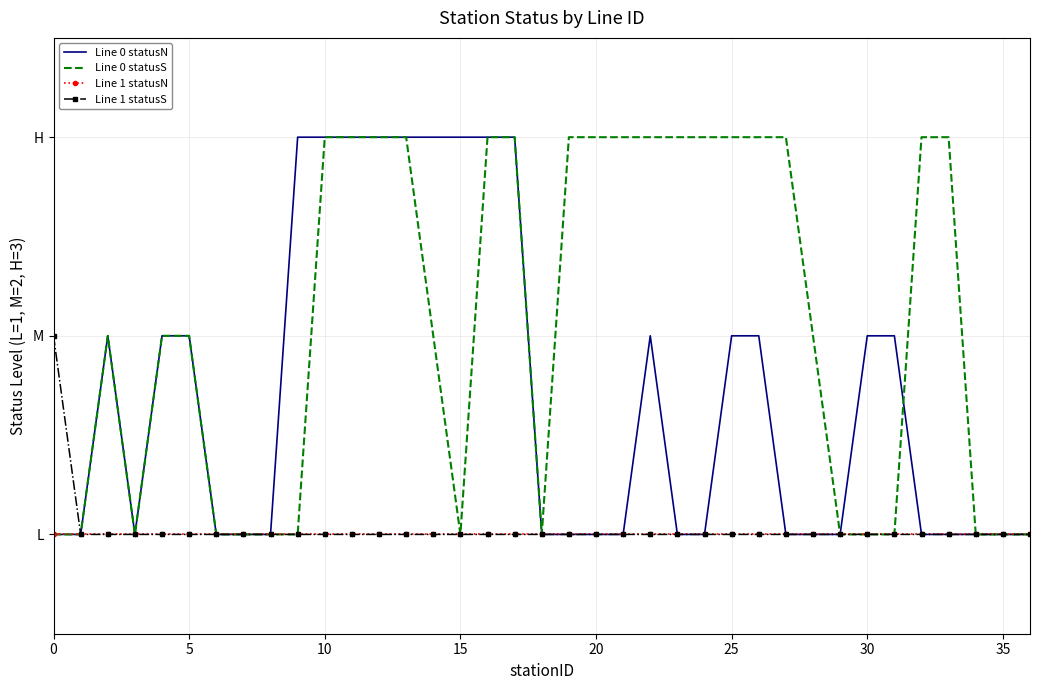

Which category has the highest value in the Line 0 statusN series?

9